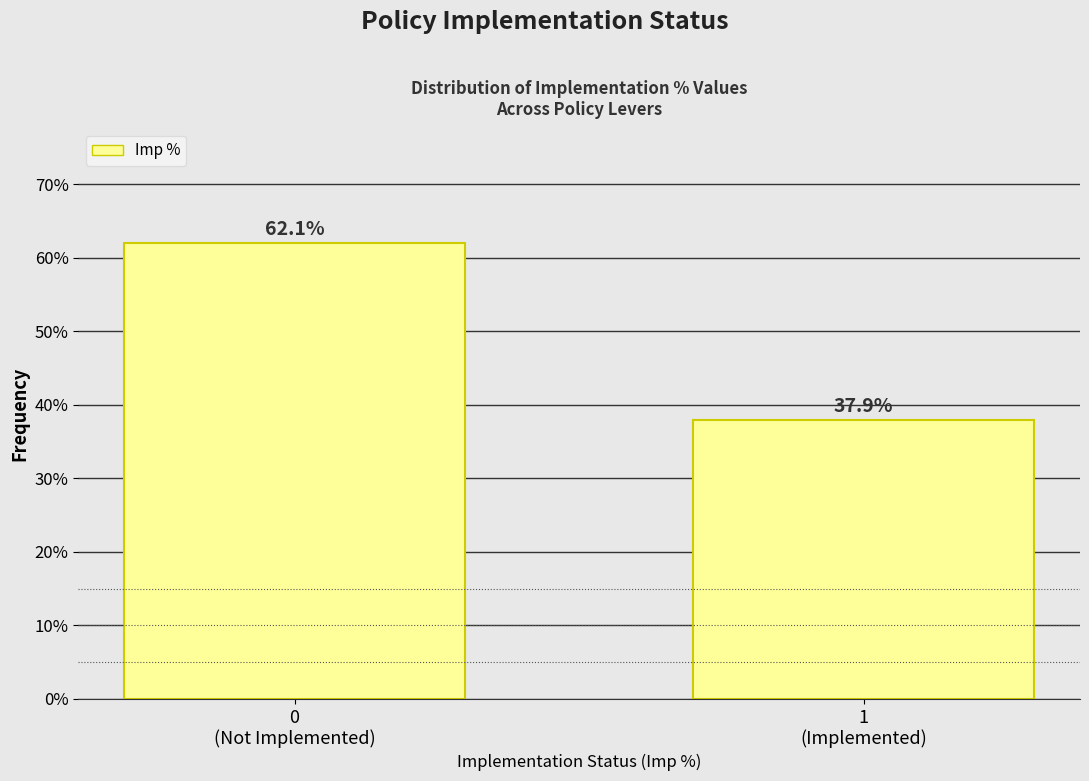

Reading right to left, extract all data points from this chart.

37.9	62.1